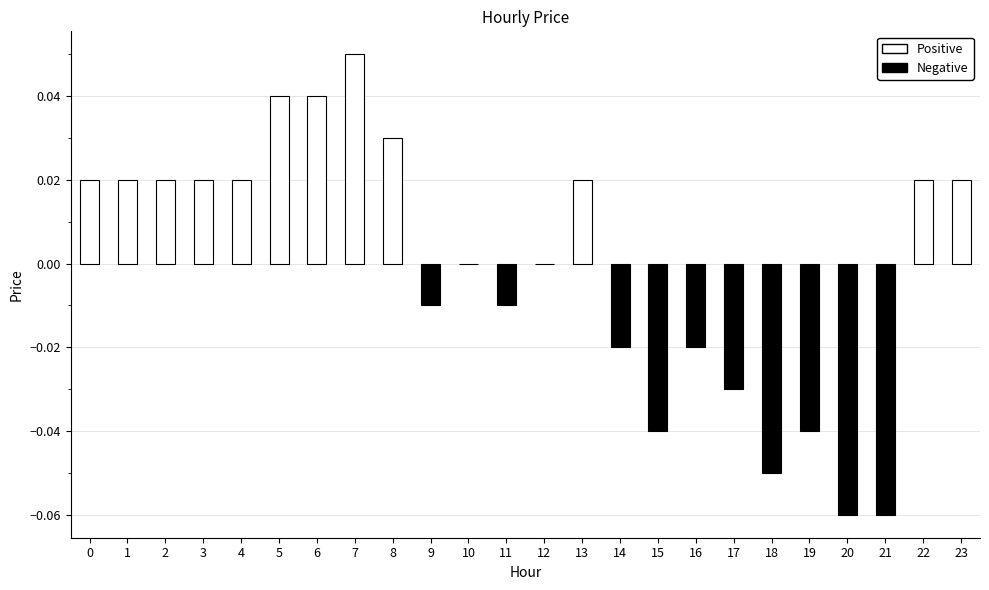

The chart shows a value of -0.1 at 17. True or false?

False